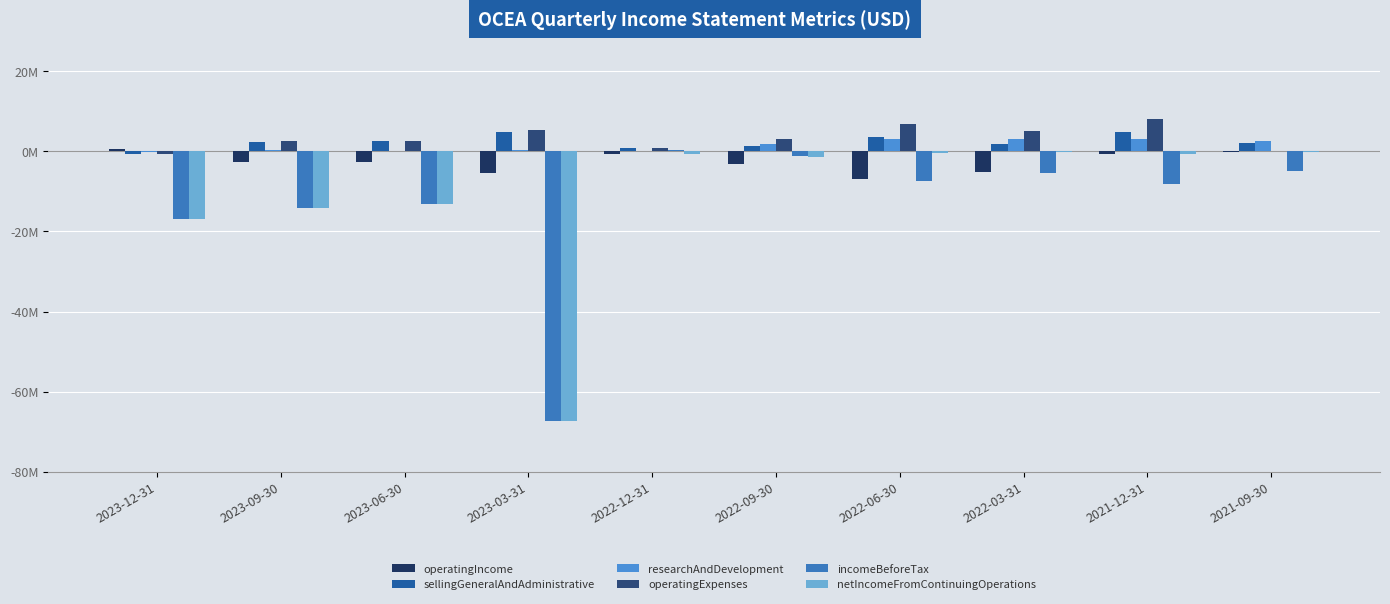

The operatingIncome series shows -614178 at 2022-12-31. True or false?

True